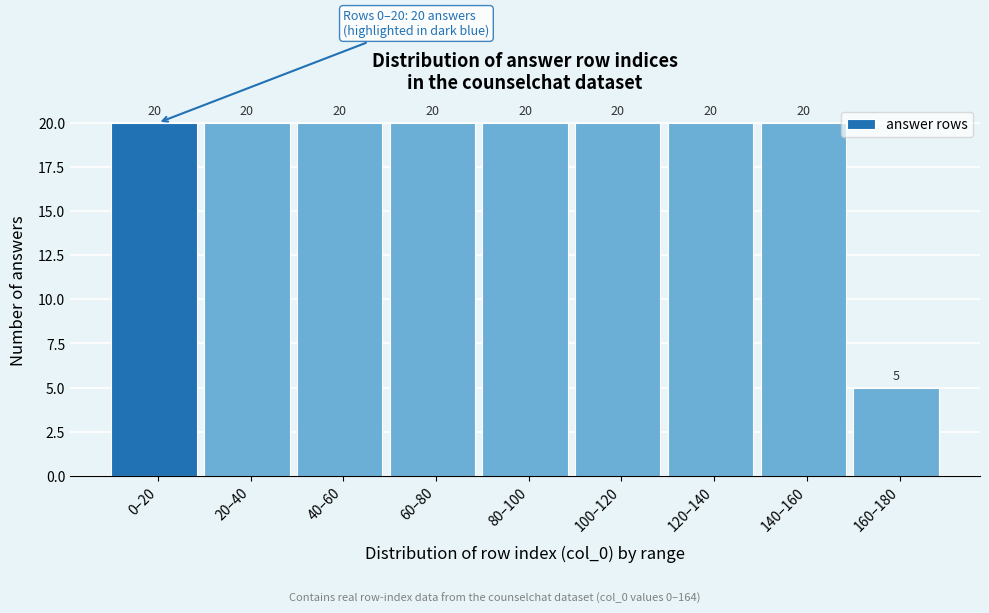

Reading left to right, transcribe all the data shown in this chart.

20	20	20	20	20	20	20	20	5